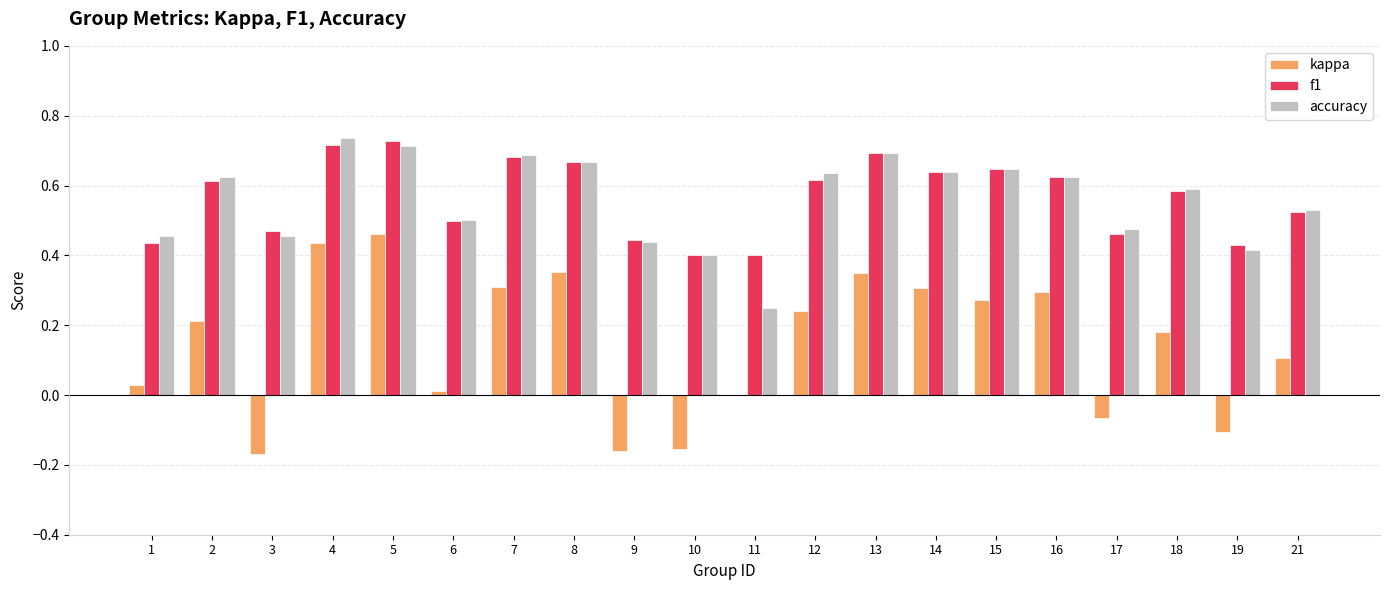

What is the sum of the accuracy values at 5 and 21?

1.2